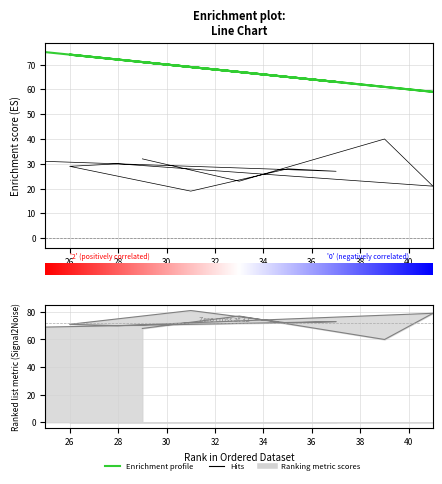

Reading right to left, transcribe all the data shown in this chart.

col_1: 75	63	65	69	74	72	59	61	67	71
col_2: 31	27	28	19	29	30	21	40	23	32
col_3: 69	73	72	81	71	70	79	60	77	68